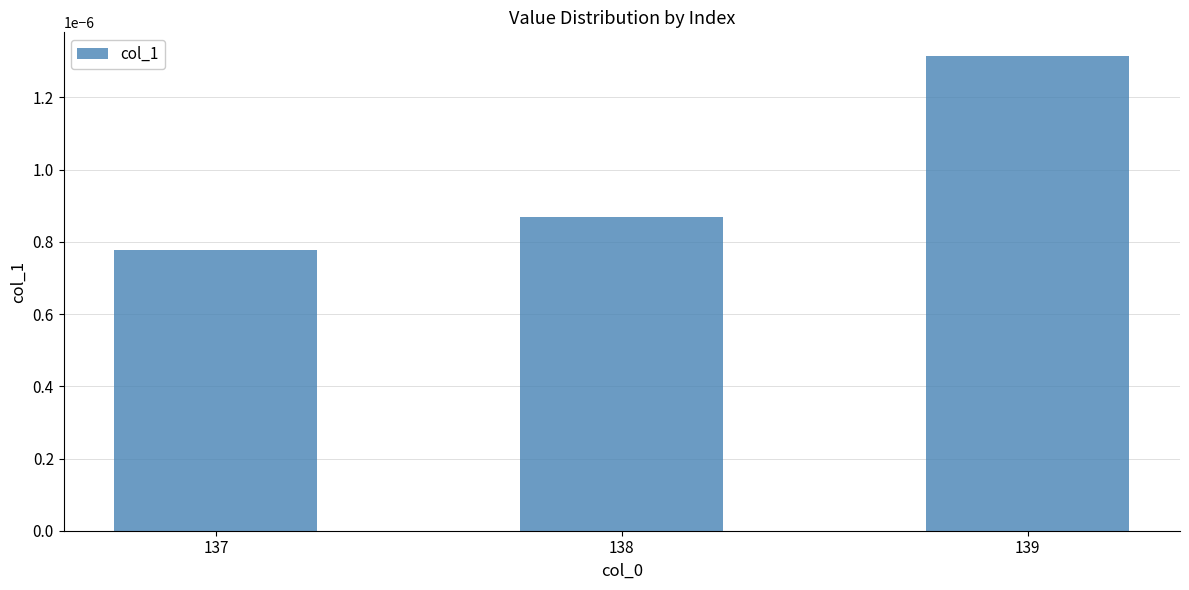

Rank the categories by value from highest to lowest.

139, 138, 137